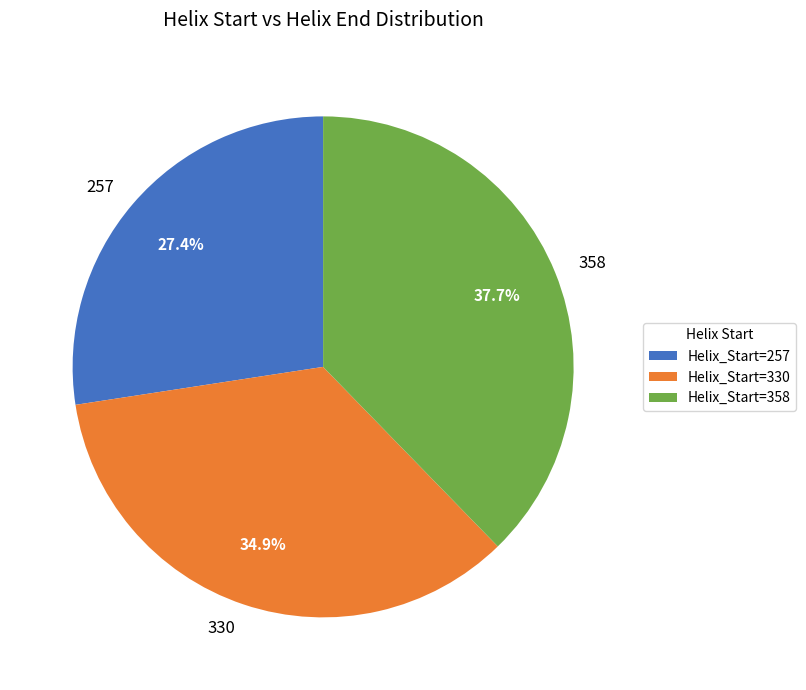

To the nearest percent, what percentage of the pie is 330?

35%